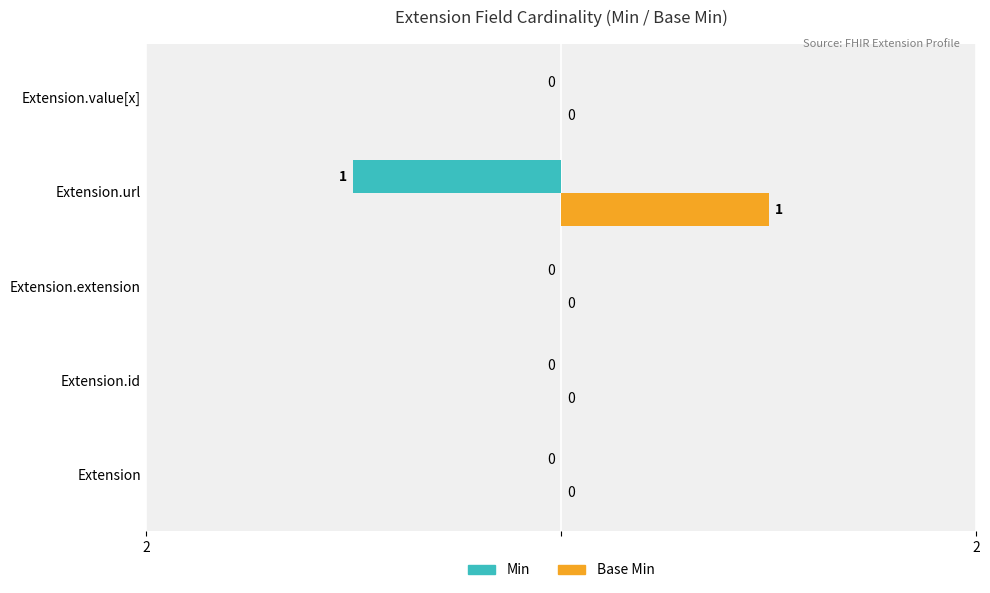

What are all the series names shown in the legend?

Min, Base Min